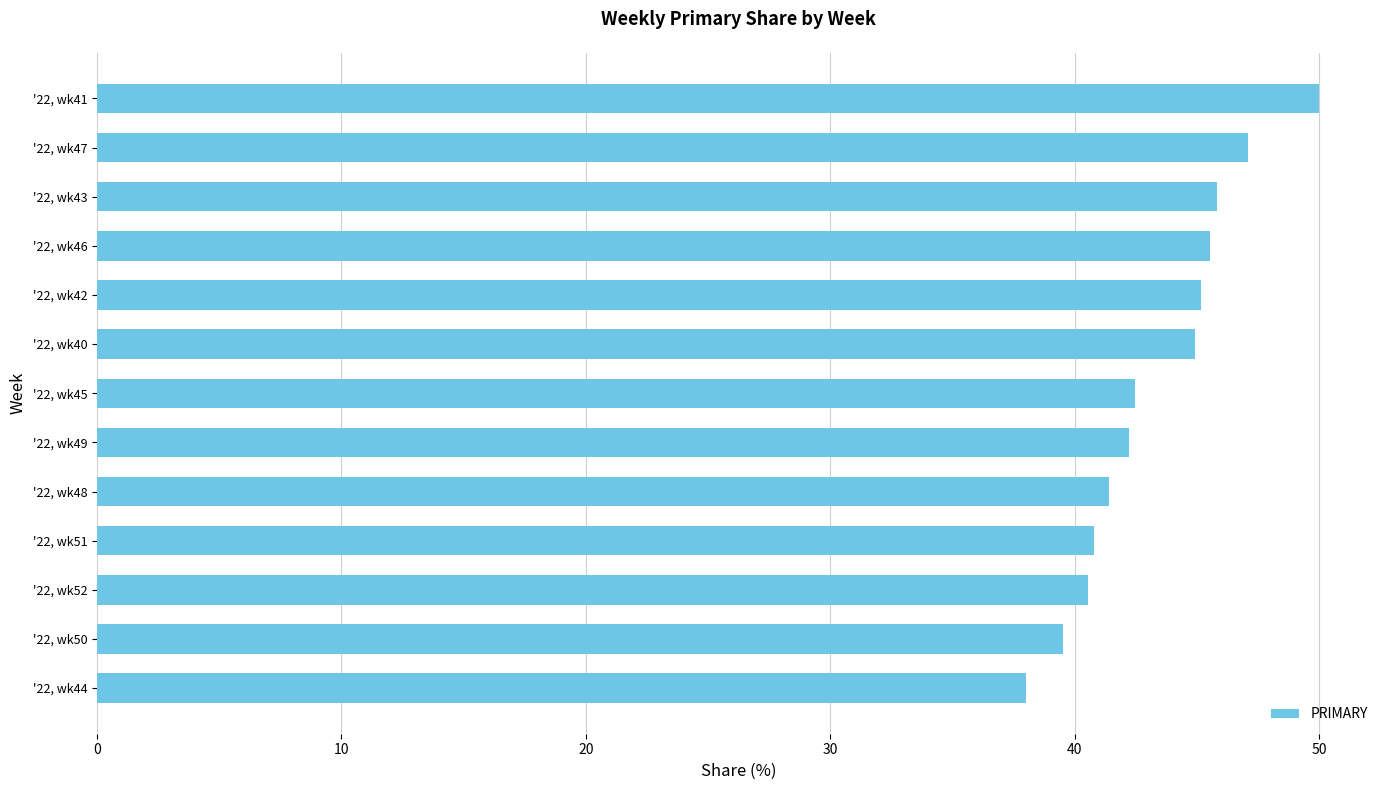

What is the difference between the maximum and second lowest values?

10.5